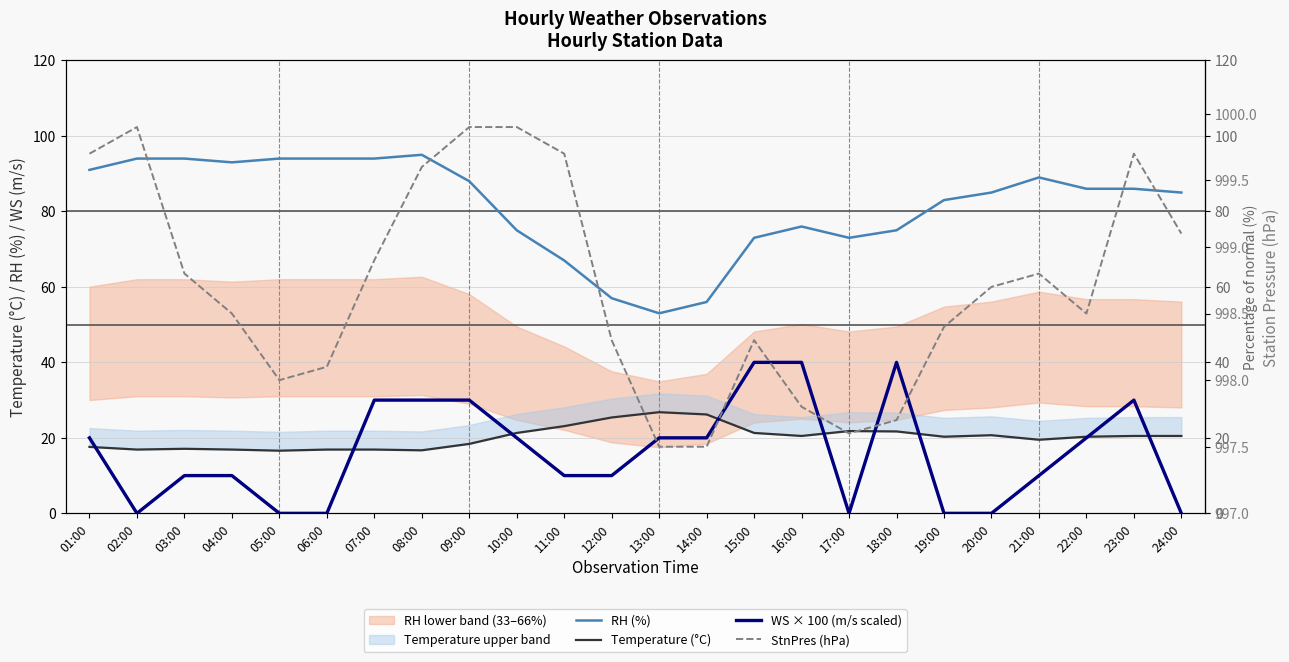

Which label corresponds to the smallest value in the chart?

02:00